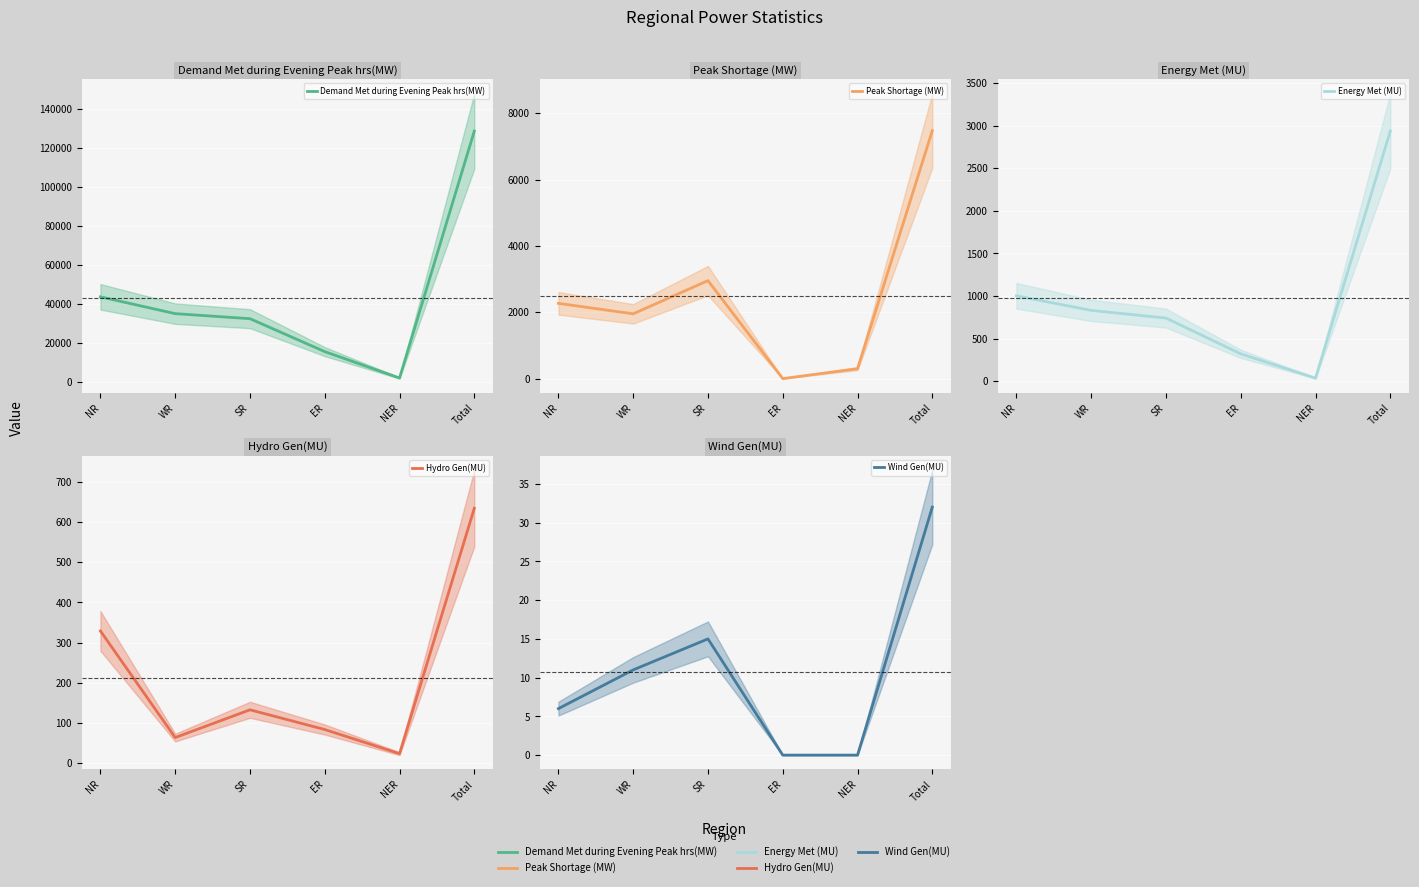

What position from the right is NR?

6